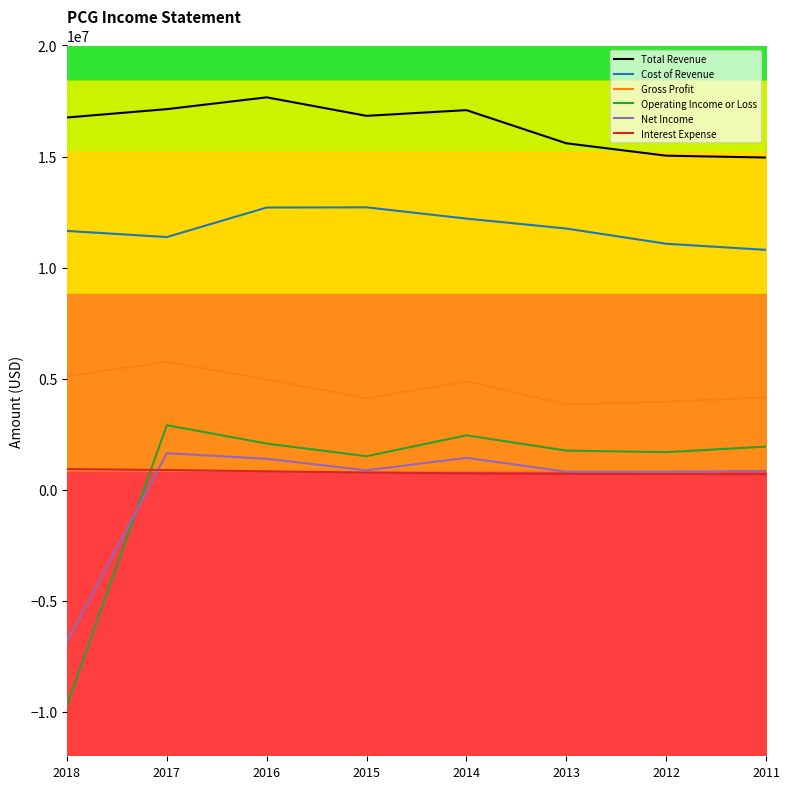

The Gross Profit series shows 4883000 at 2014. True or false?

True